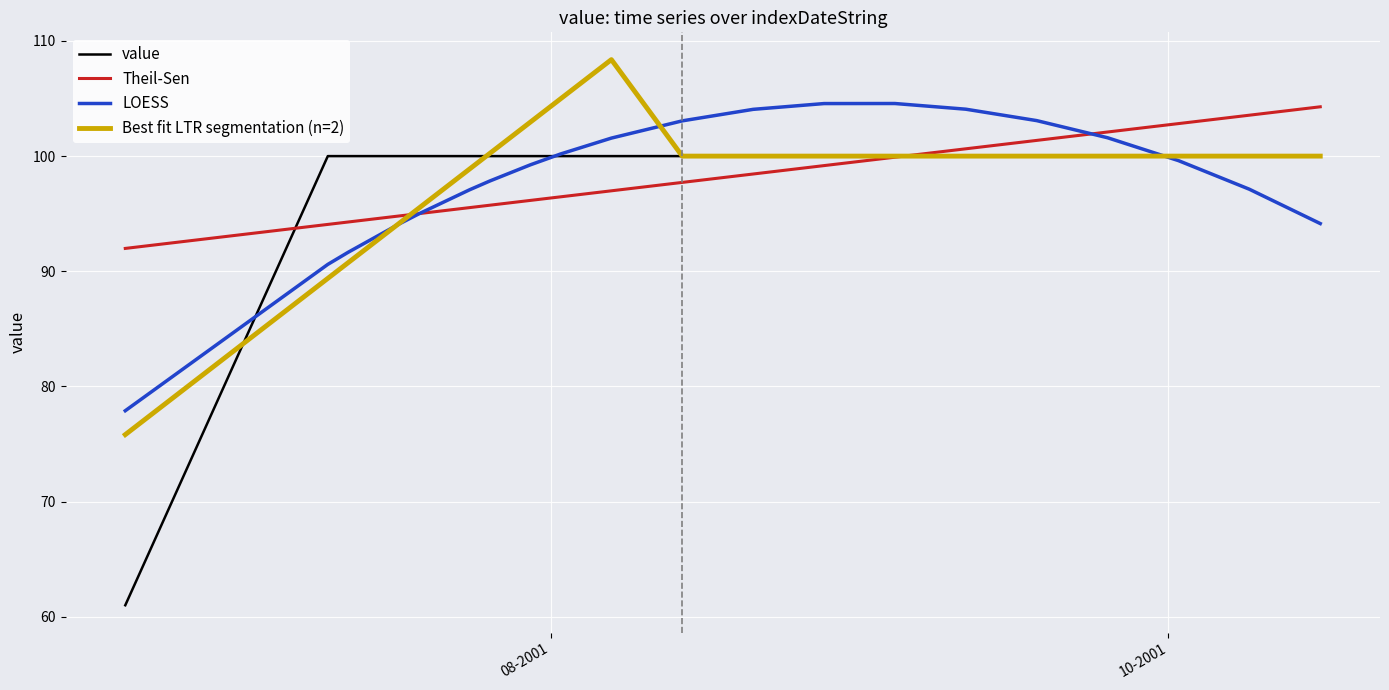

What is the highest value of the LOESS series?

104.6